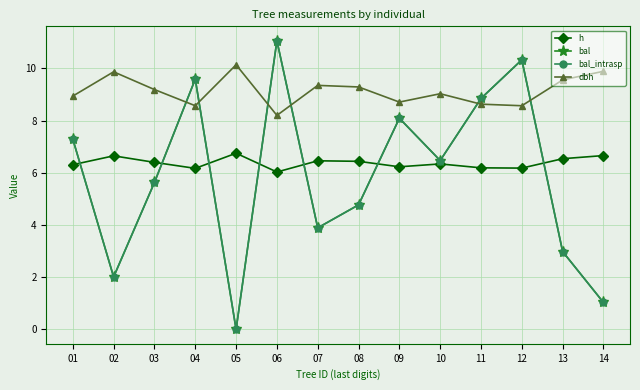

How many lines are shown in the chart?

4